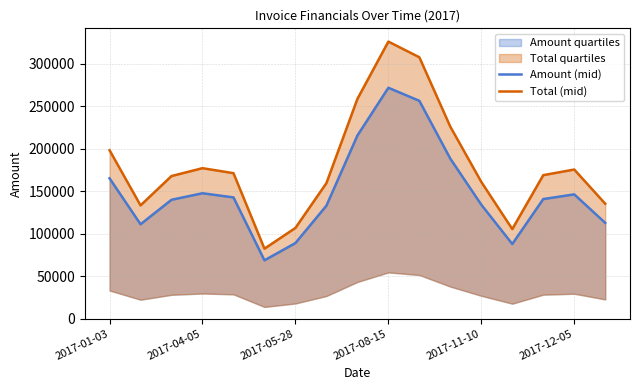

What is the greatest value displayed?

326118.3